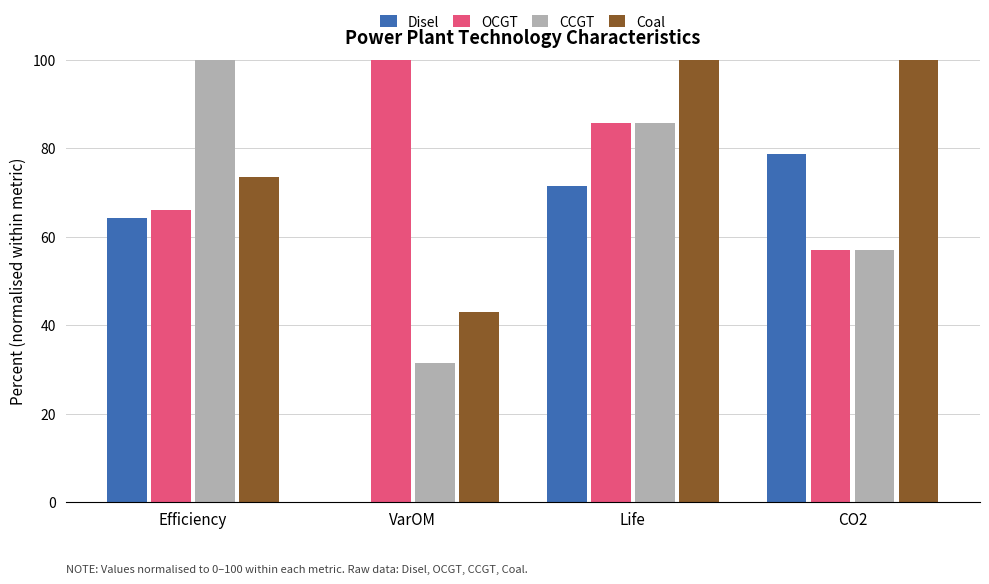

The Disel series shows 115.4 at Life. True or false?

False